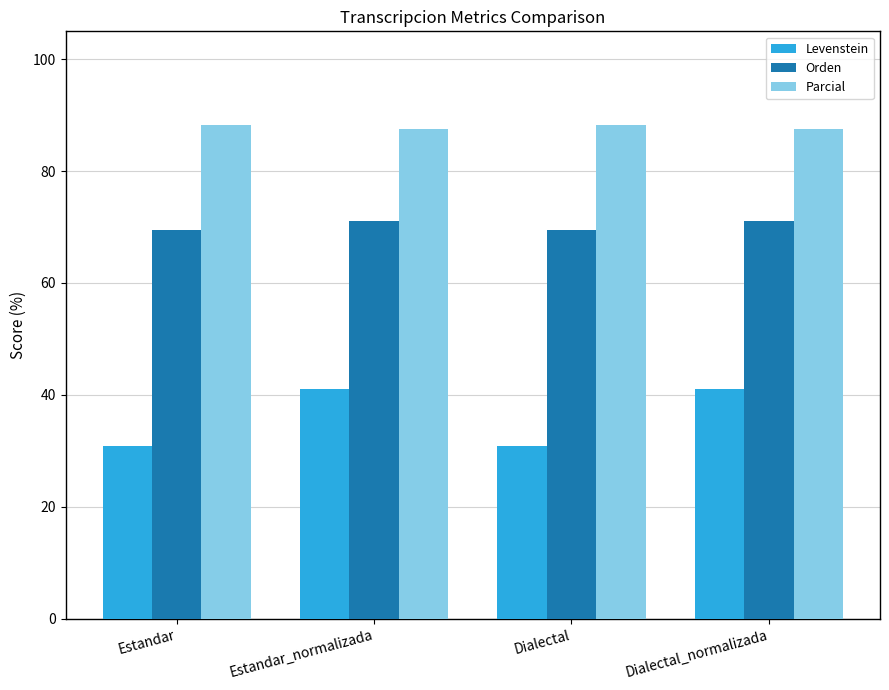

What is the difference between the second highest and minimum values in the Levenstein series?

10.3